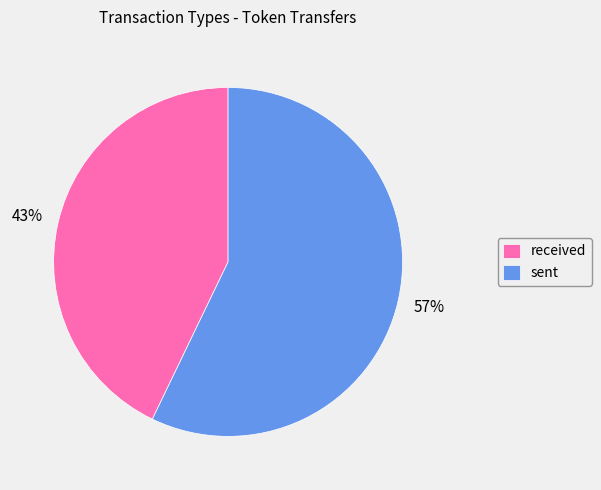

Which slice is the smallest?

received